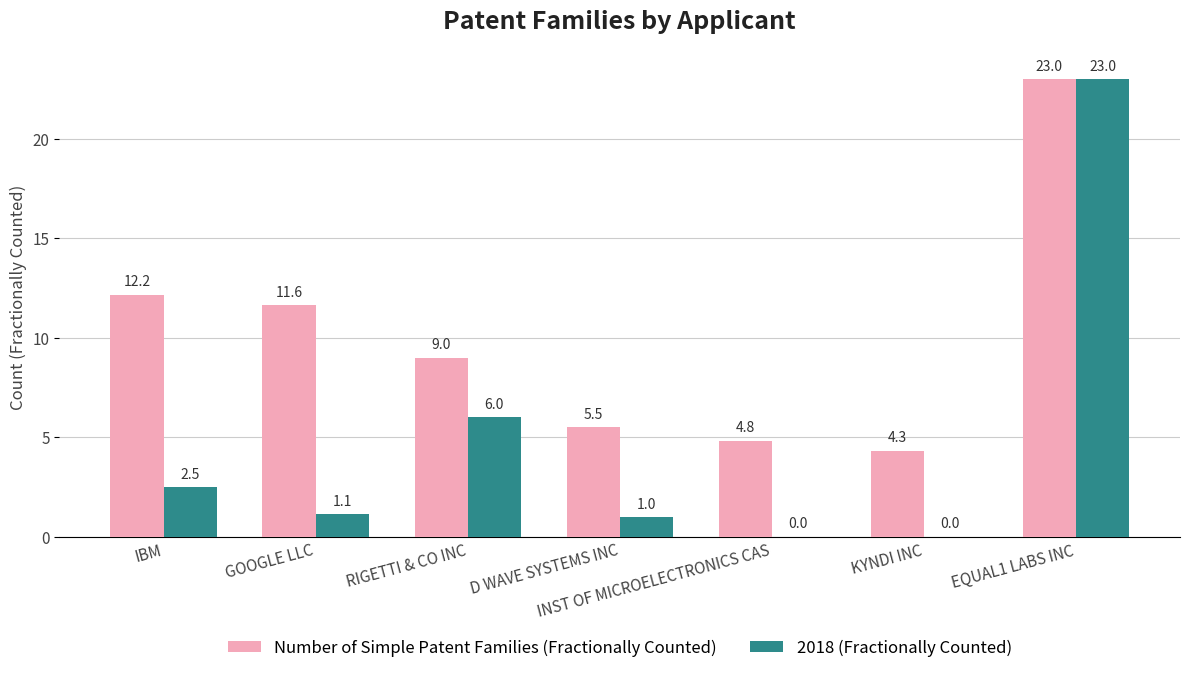

Which label corresponds to the largest value in the chart?

EQUAL1 LABS INC